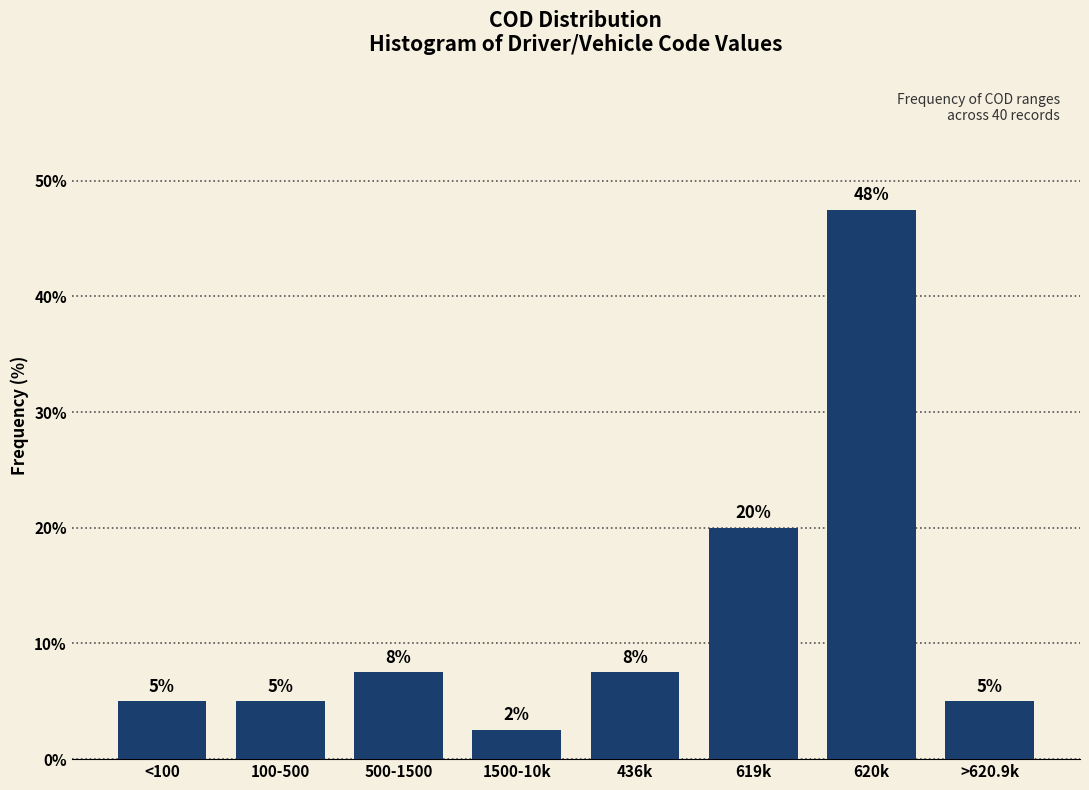

Between 620k and 436k, which is larger?

620k